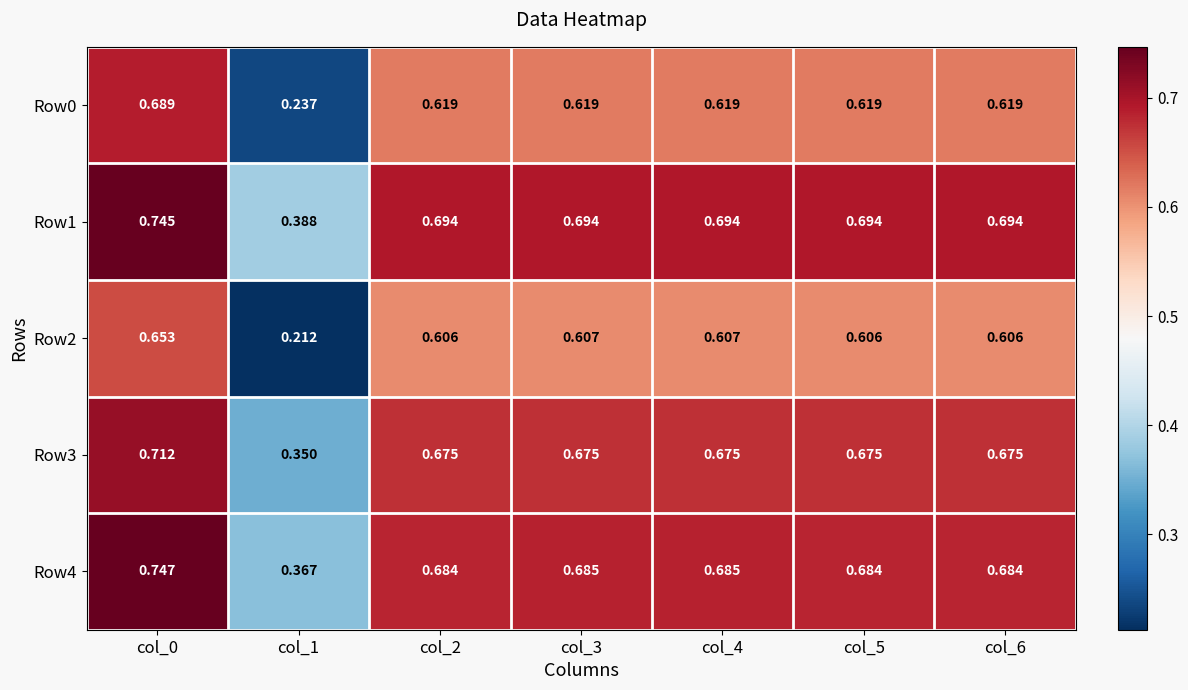

What is the difference between the highest and lowest values at col_0?

0.1